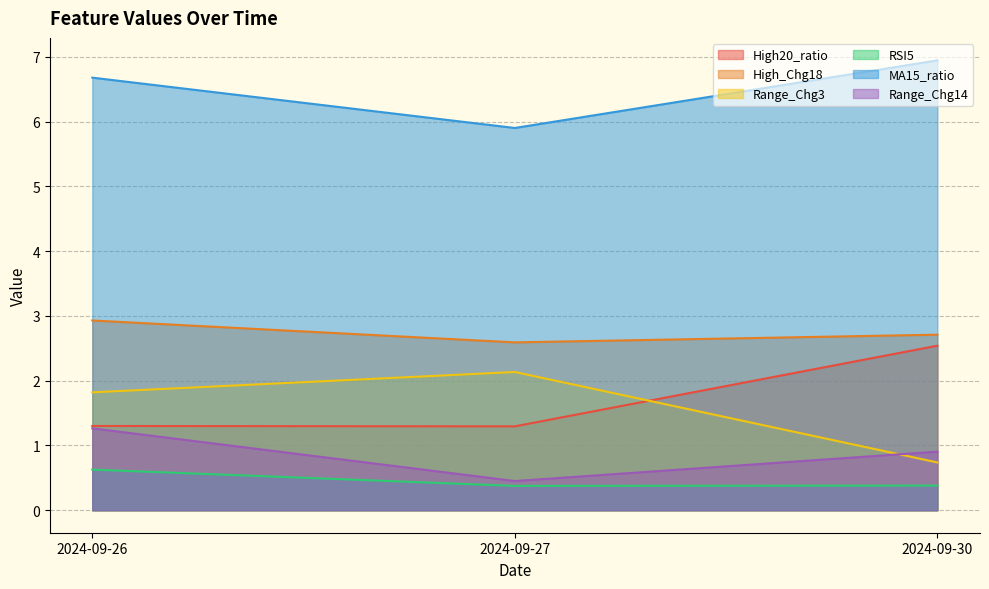

Reading left to right, extract all data points from this chart.

High20_ratio: 1.3	1.3	2.5
High_Chg18: 2.9	2.6	2.7
Range_Chg3: 1.8	2.1	0.7
RSI5: 0.6	0.4	0.4
MA15_ratio: 6.7	5.9	6.9
Range_Chg14: 1.3	0.5	0.9